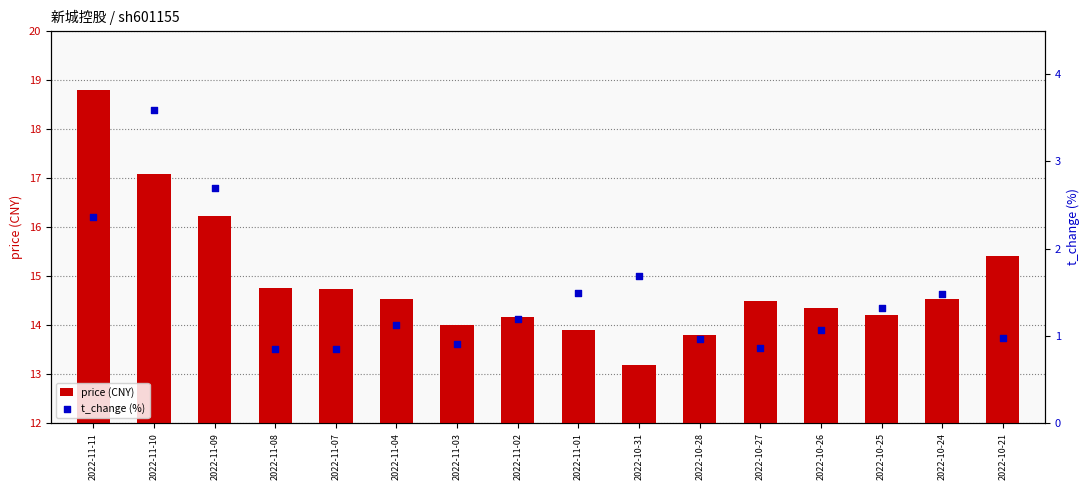

Which series has the widest spread of Y values?

price (CNY)